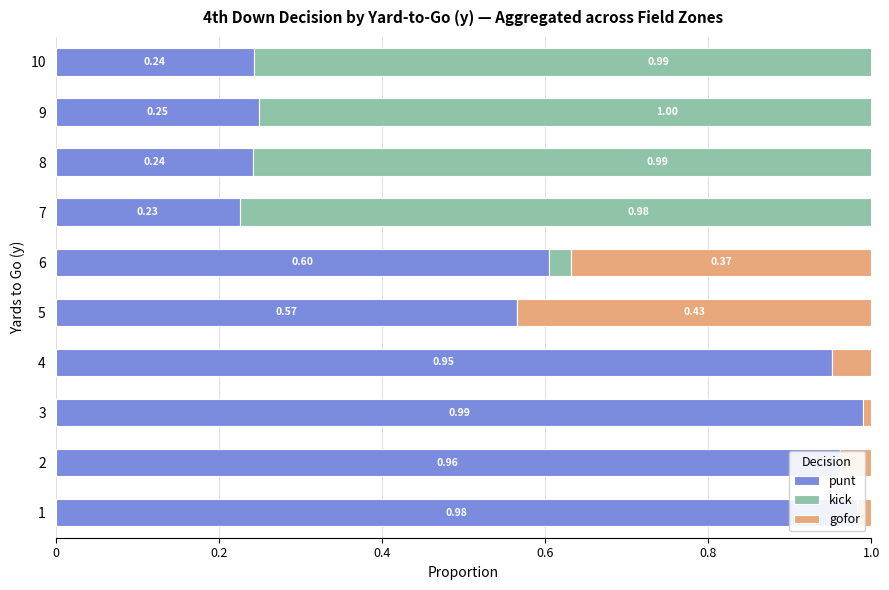

List the series in order of their peak value, lowest first.

gofor, punt, kick